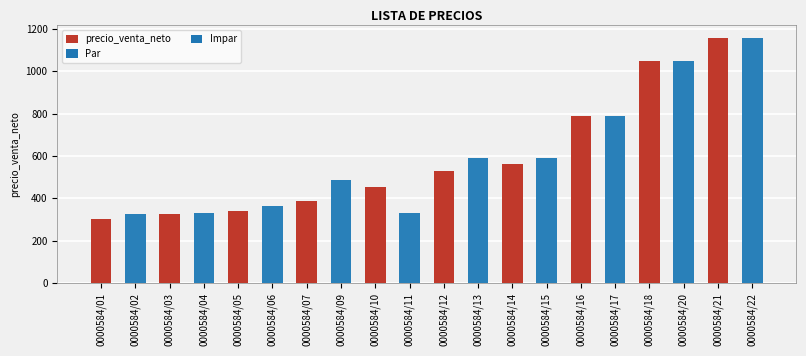

The value at 0000584/18 is 1048.5. True or false?

True